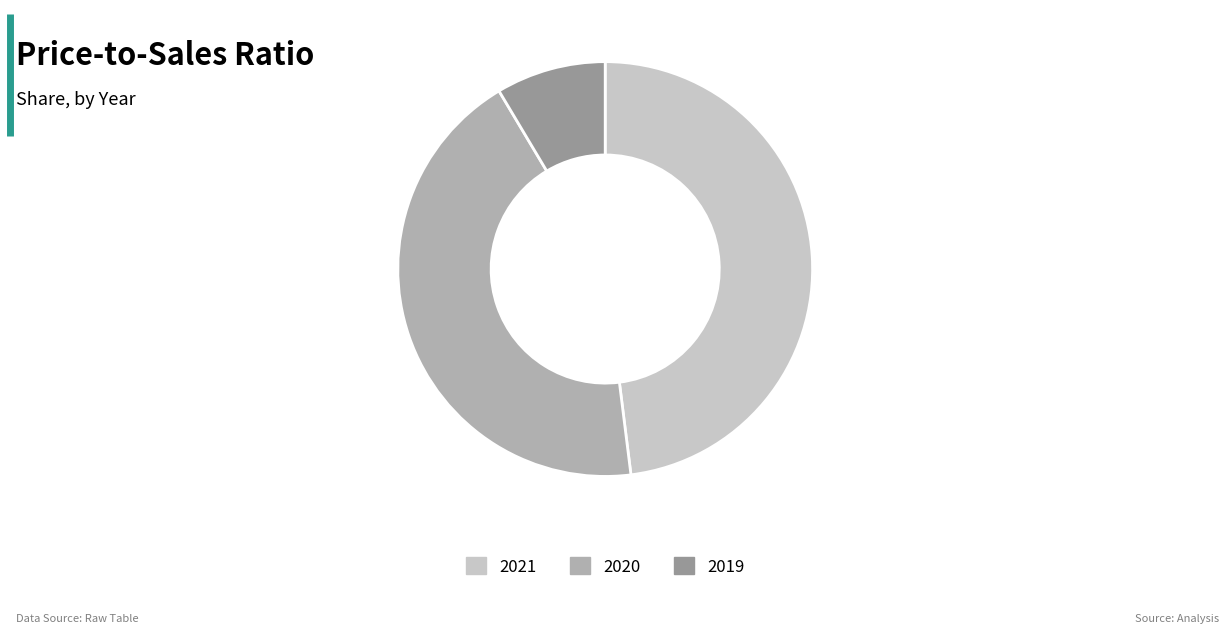

Rank the categories by value from lowest to highest.

2019, 2020, 2021